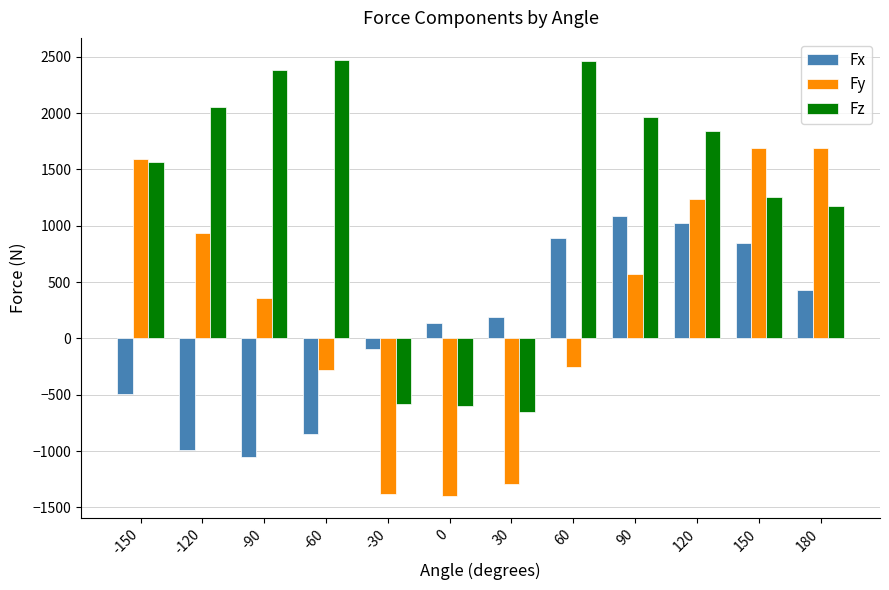

Does the chart contain stacked bars?

No